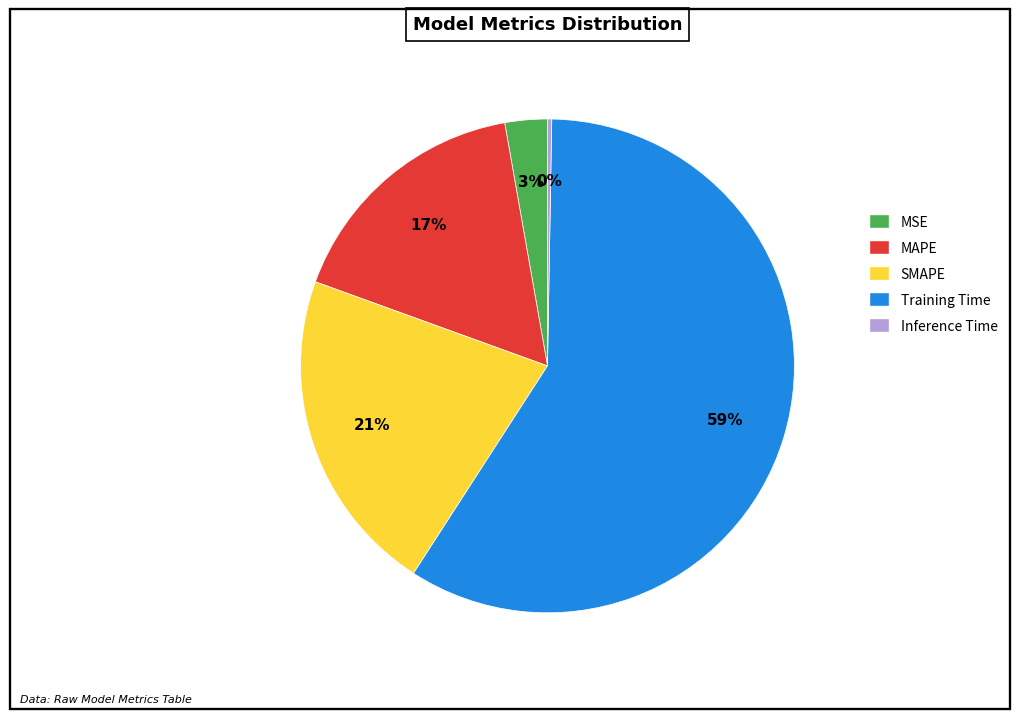

To the nearest percent, what percentage of the pie is MSE?

3%